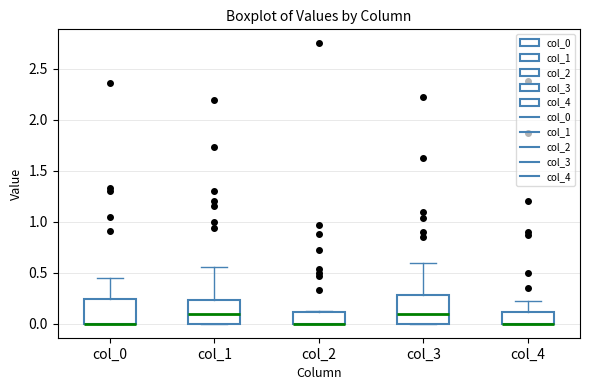

Reading left to right, transcribe this box plot: for each box, give where its median line is, the range the box spans, and where its two whiskers end, as read against the y-axis. The values are not printed on the chart, so give them approximately, as read against the axis.

col_0: median 0.00 (drawn on the box's lower edge), box 0.00 to 0.25, whiskers 0.00 to 0.45
col_1: median 0.10, box 0.00 to 0.25, whiskers 0.00 to 0.55
col_2: median 0.00 (drawn on the box's lower edge), box 0.00 to 0.10, whiskers 0.00 to 0.10
col_3: median 0.10, box 0.00 to 0.30, whiskers 0.00 to 0.60
col_4: median 0.00 (drawn on the box's lower edge), box 0.00 to 0.10, whiskers 0.00 to 0.20